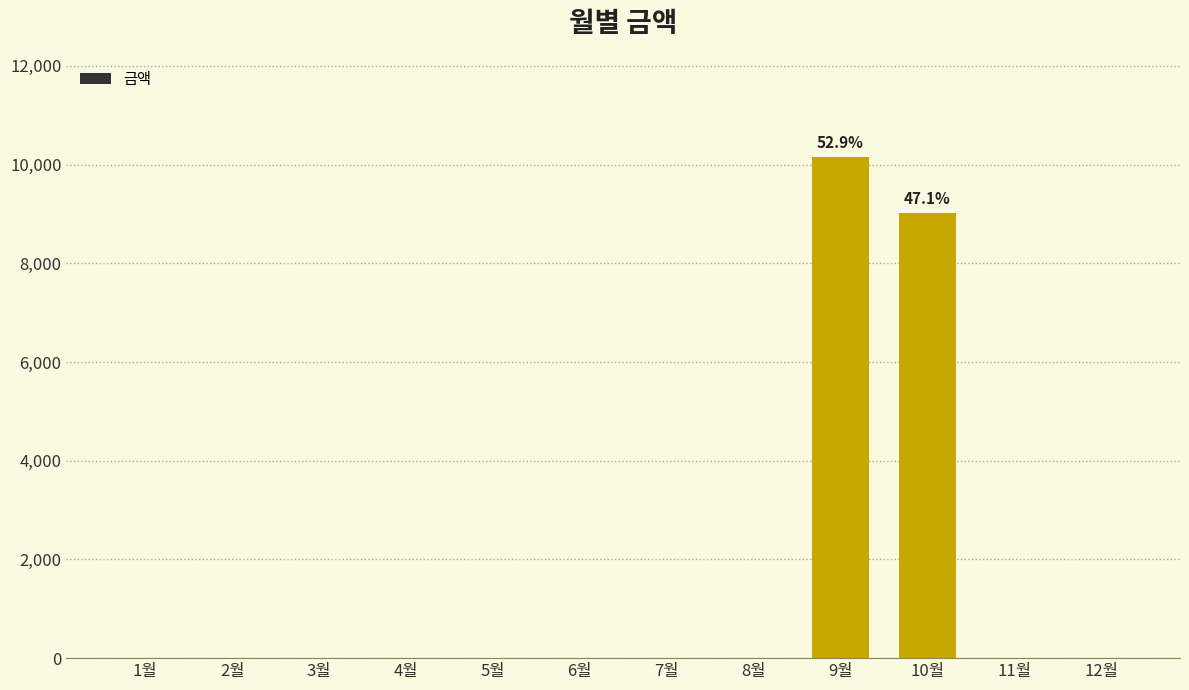

What is the average value?

1598